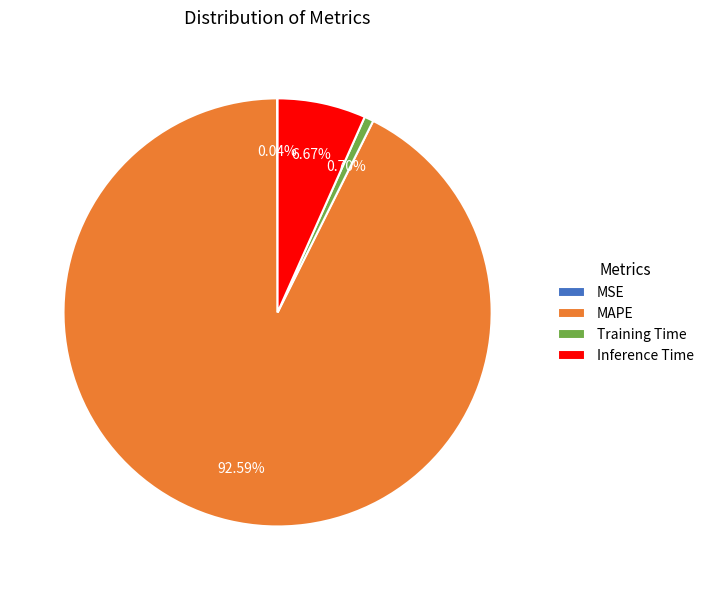

Combined, do MAPE and Inference Time account for over 50%?

Yes